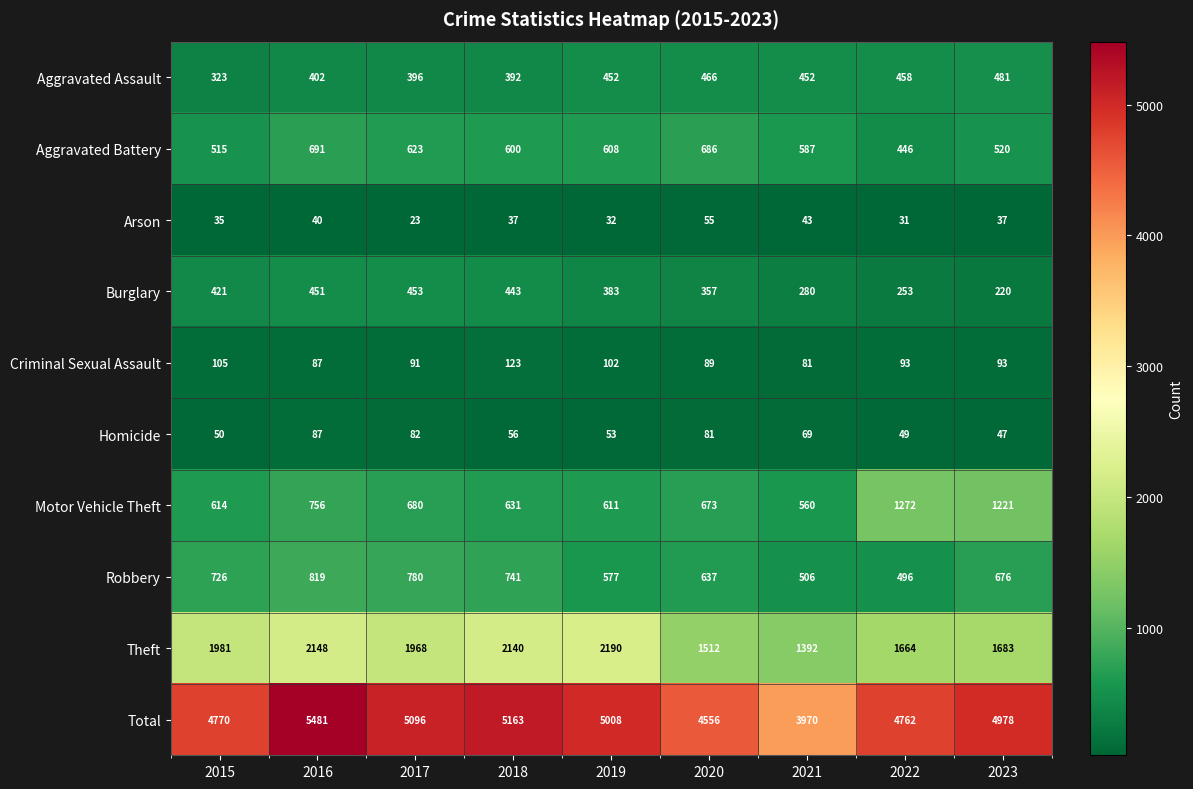

Which series has the largest range (max minus min)?

Total